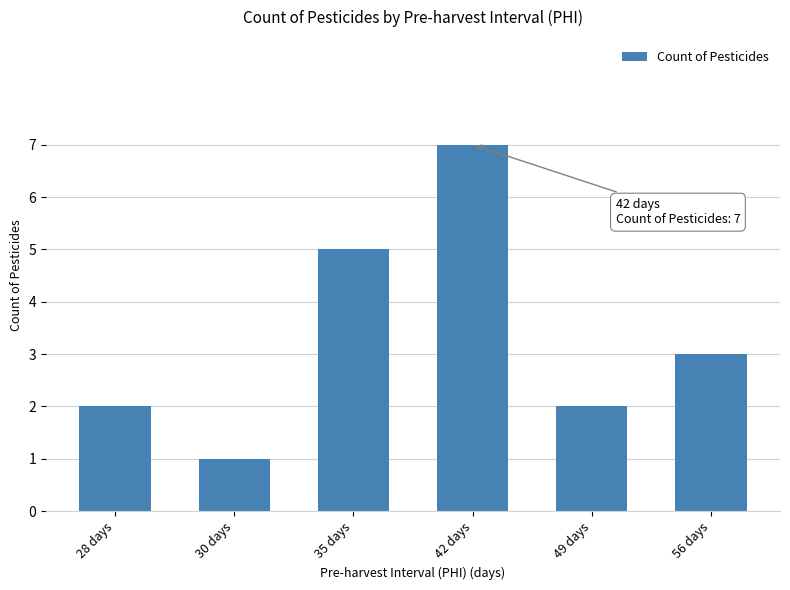

At which label does the data first exceed 3?

35 days